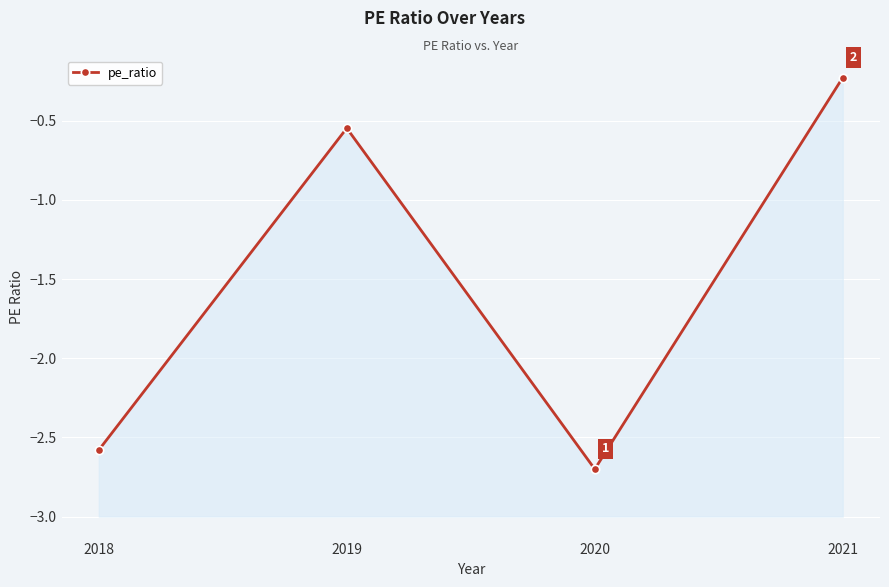

Rank the categories by value from highest to lowest.

2021, 2019, 2018, 2020